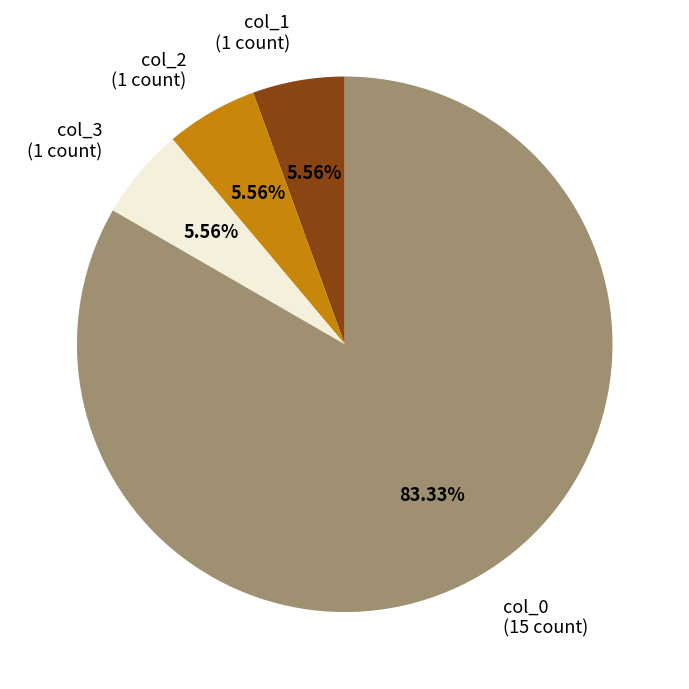

Is there any slice that represents more than half of the pie?

Yes